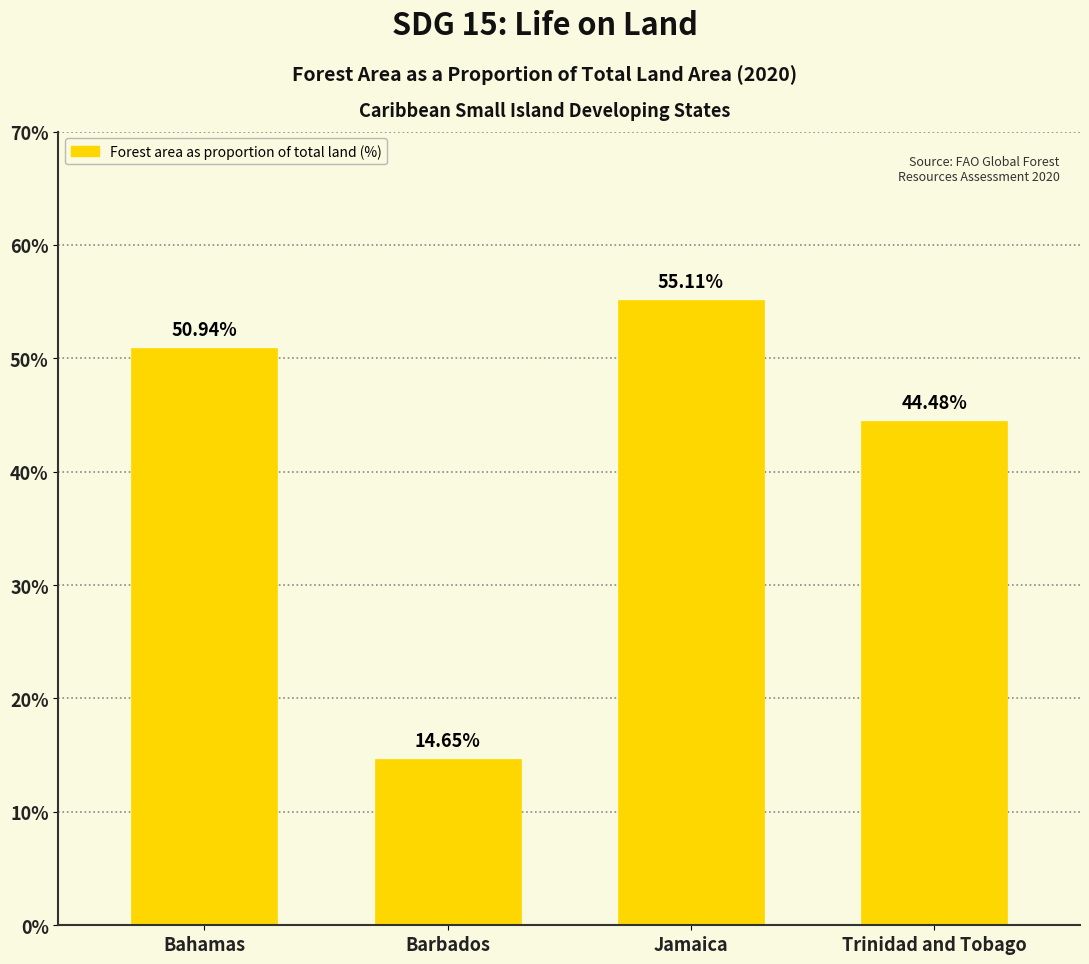

Reading left to right, transcribe all the data shown in this chart.

Bahamas=50.9	Barbados=14.7	Jamaica=55.1	Trinidad and Tobago=44.5